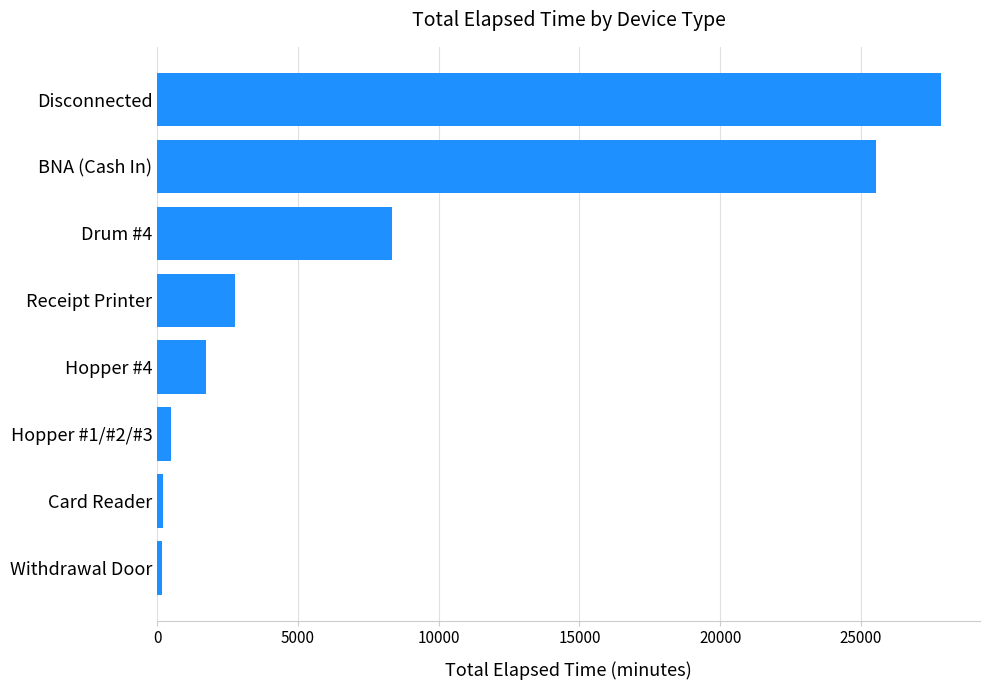

Is it true that the value at BNA (Cash In) is 25547?

True